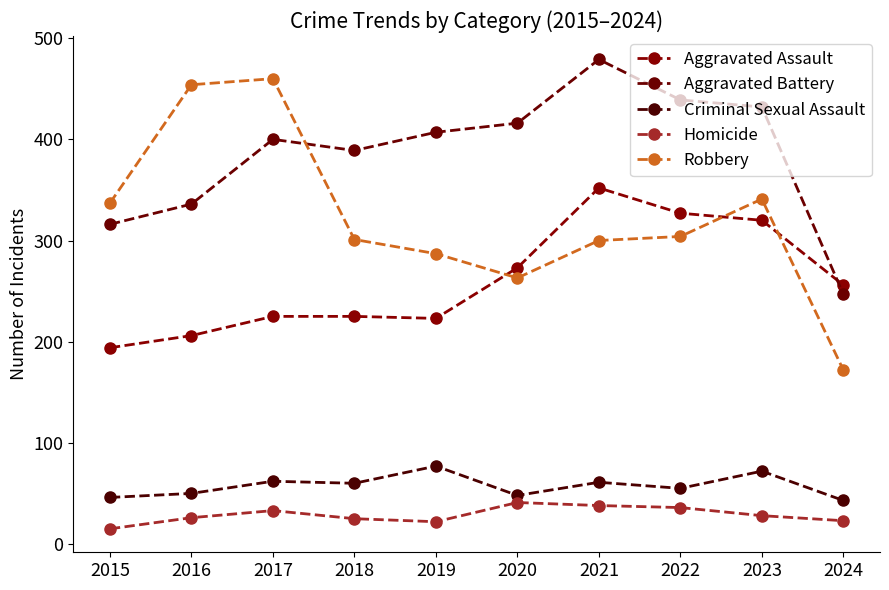

Which series changed the most between 2016 and 2020?

Robbery